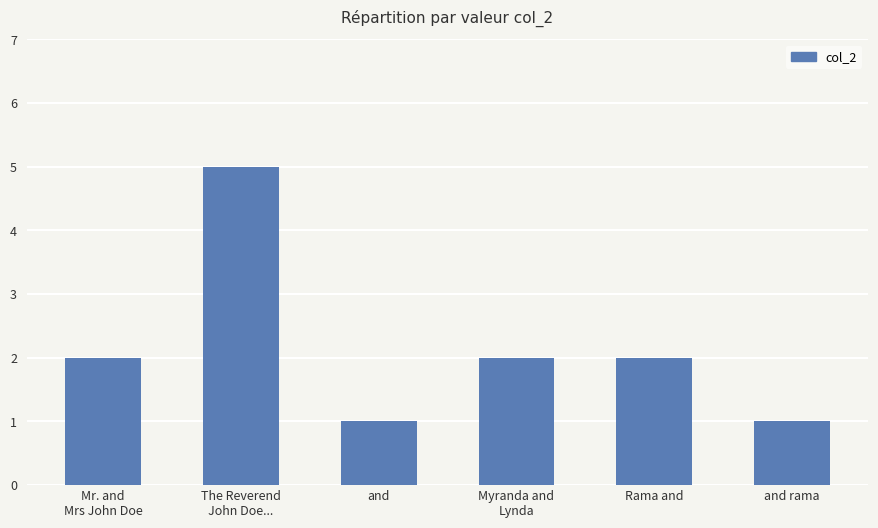

Which has a higher value, Myranda and
Lynda or The Reverend
John Doe...?

The Reverend
John Doe...